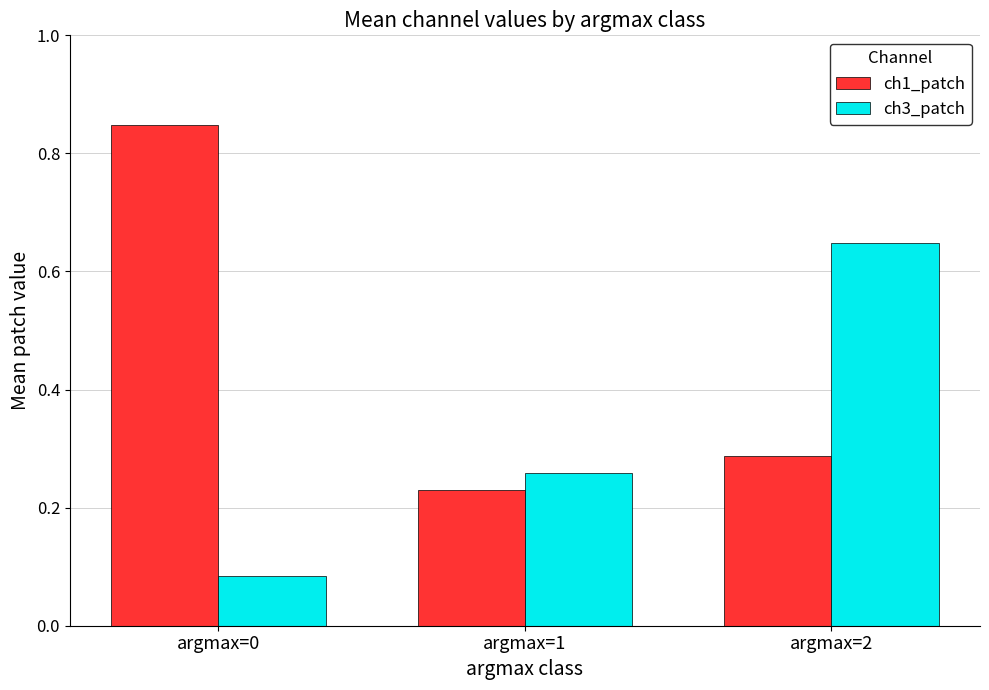

What is the difference between the ch3_patch values at argmax=2 and argmax=1?

0.4